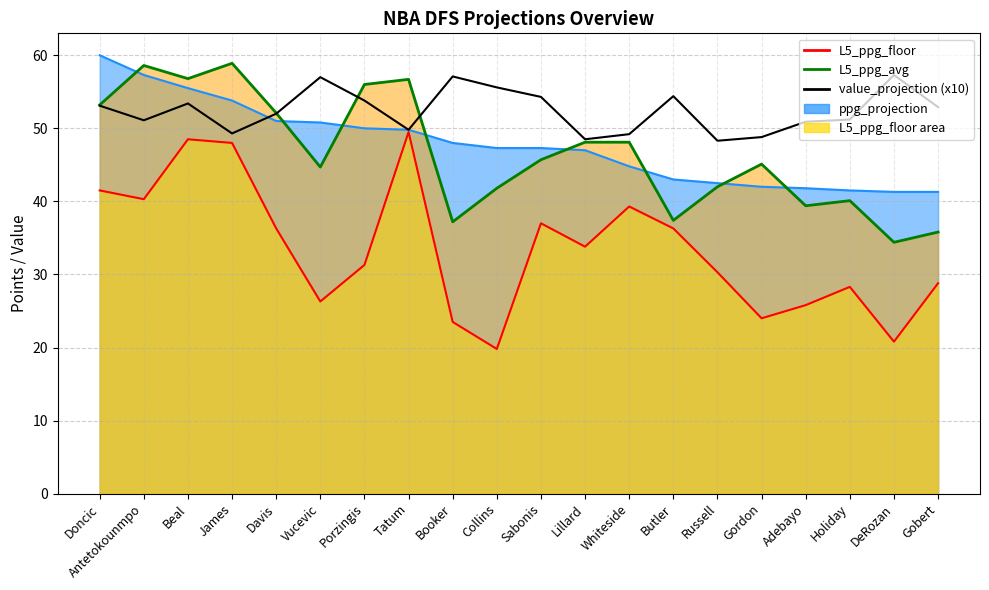

Reading left to right, extract all data points from this chart.

L5_ppg_avg_line: 53.2	58.6	56.8	58.9	52.1	44.7	56.0	56.7	37.2	41.8	45.7	48.1	48.1	37.4	42.0	45.1	39.4	40.1	34.4	35.8
L5_ppg_floor_line: 41.5	40.3	48.5	48.0	36.3	26.3	31.3	49.5	23.5	19.8	37.0	33.8	39.3	36.3	30.3	24.0	25.8	28.3	20.8	28.8
value_projection (x10): 53.1	51.1	53.4	49.3	52.0	57.0	53.8	49.8	57.1	55.6	54.3	48.5	49.2	54.4	48.3	48.8	50.9	51.2	57.3	52.9